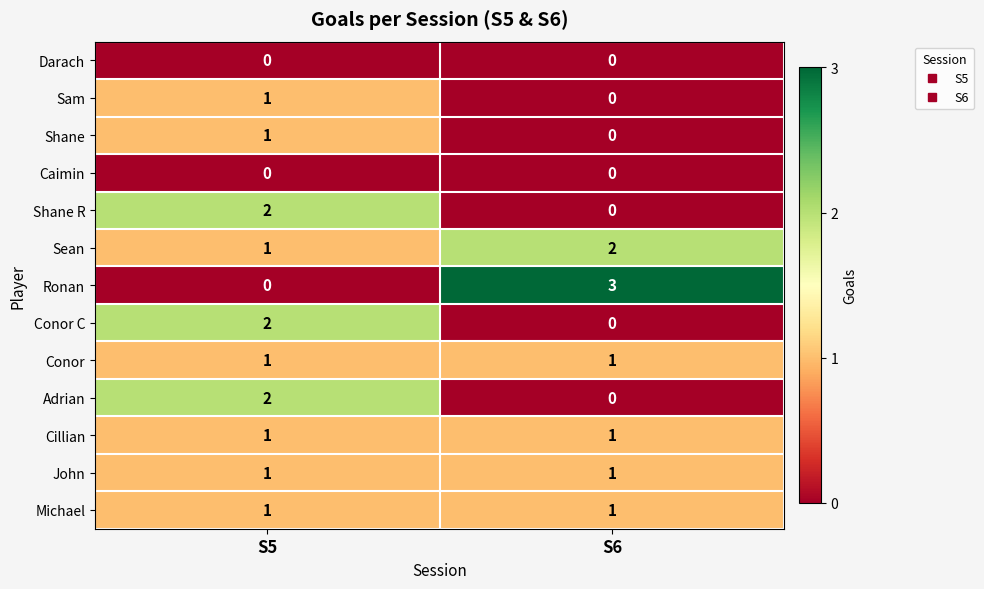

Reading left to right, list all the values displayed in this chart.

Darach: S5=0	S6=0
Sam: S5=1	S6=0
Shane: S5=1	S6=0
Caimin: S5=0	S6=0
Shane R: S5=2	S6=0
Sean: S5=1	S6=2
Ronan: S5=0	S6=3
Conor C: S5=2	S6=0
Conor: S5=1	S6=1
Adrian: S5=2	S6=0
Cillian: S5=1	S6=1
John: S5=1	S6=1
Michael: S5=1	S6=1